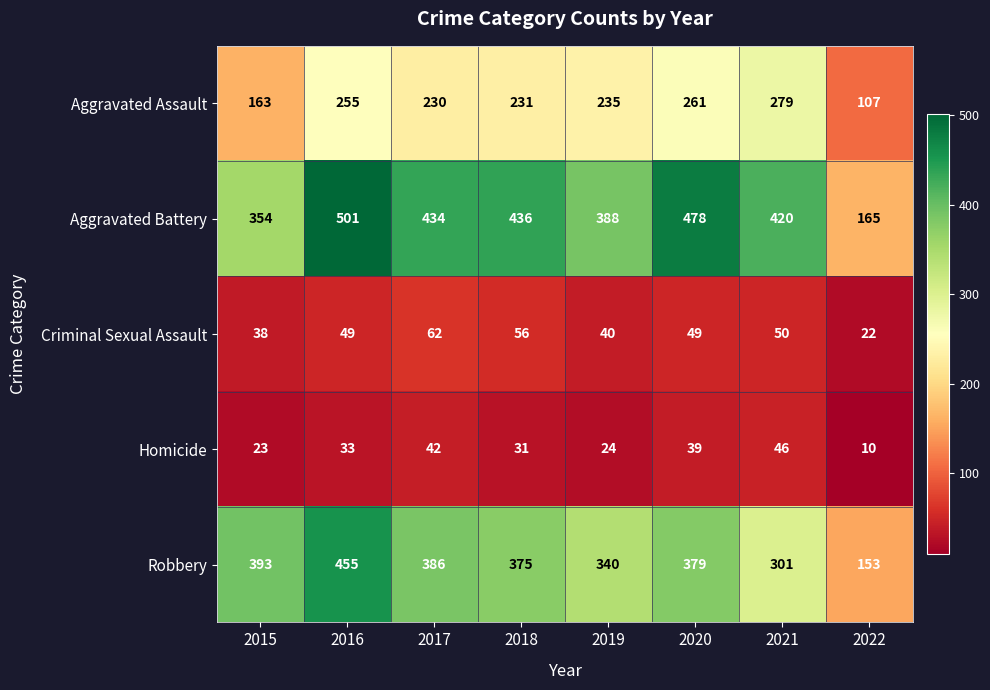

The value of Robbery at 2015 is 393. True or false?

True